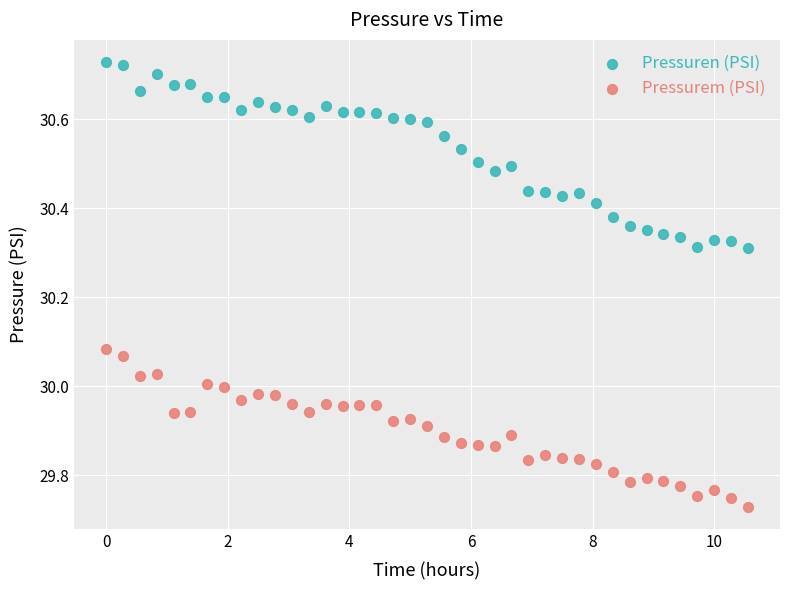

Which series reaches the maximum Y coordinate?

Pressuren (PSI)